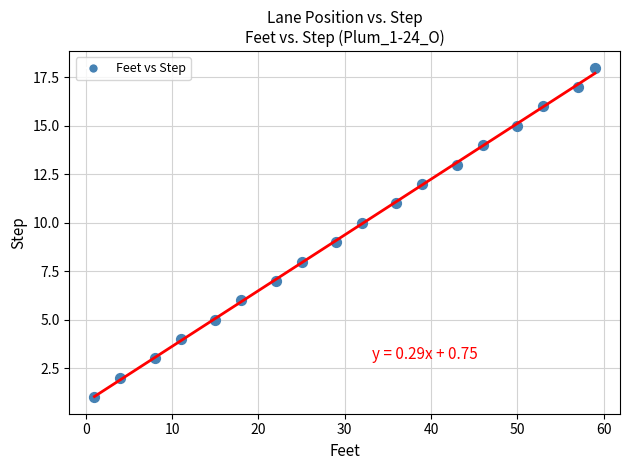

What is the range of Y values (max minus min)?

17